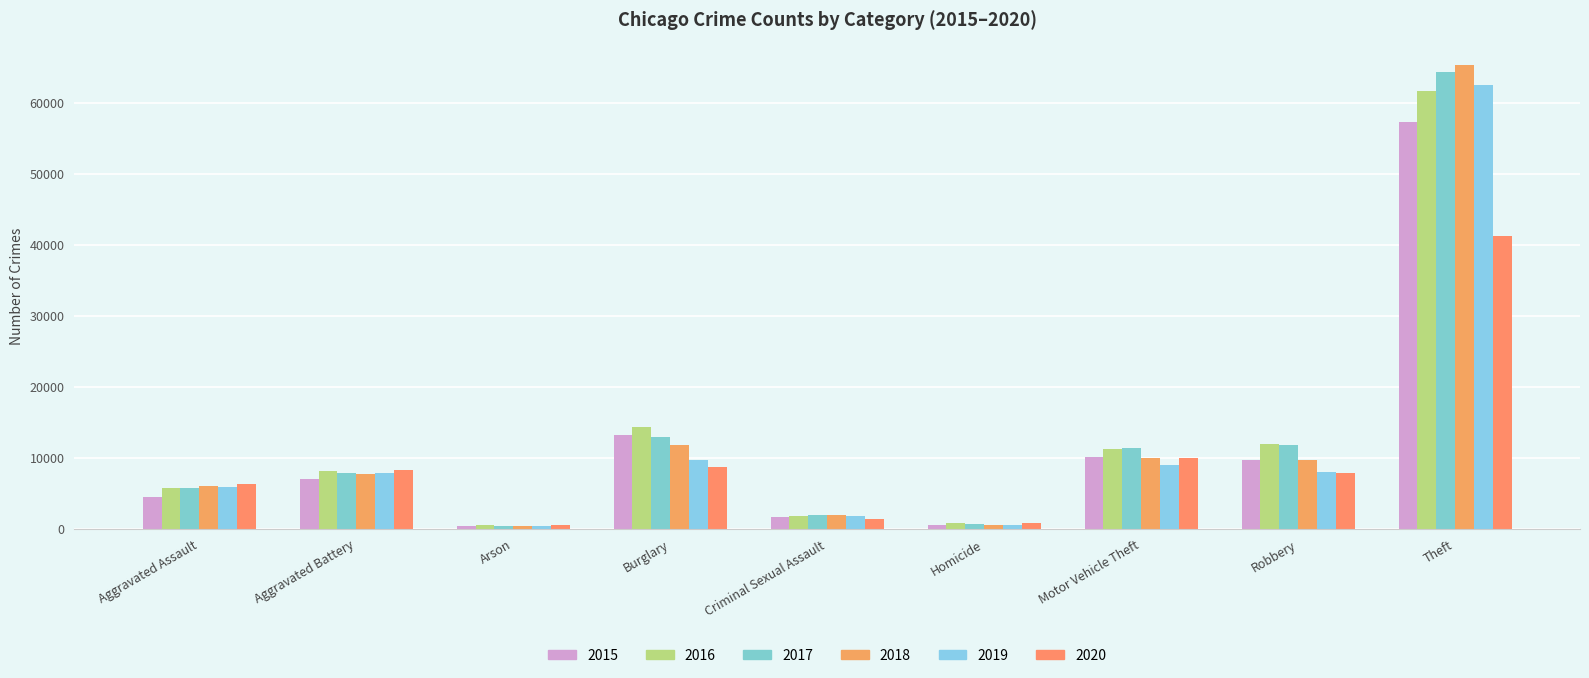

What is the label of the 5th bar from the right?

Criminal Sexual Assault